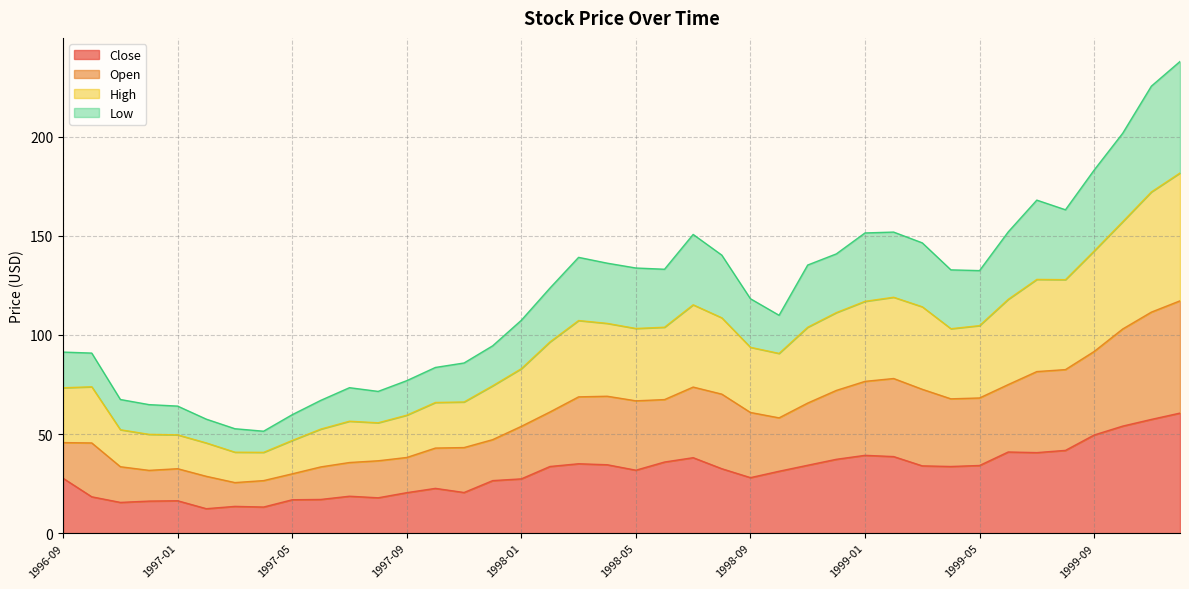

Which category has the highest value across all series?

1999-12